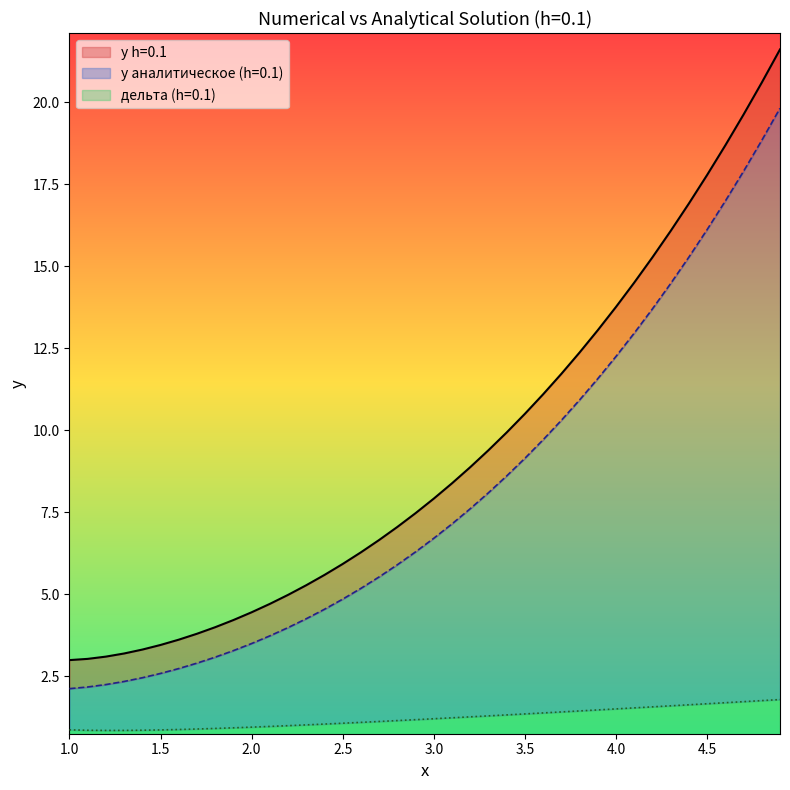

List the series in order of their peak value, lowest first.

дельта (h=0.1), y аналитическое (h=0.1), y h=0.1